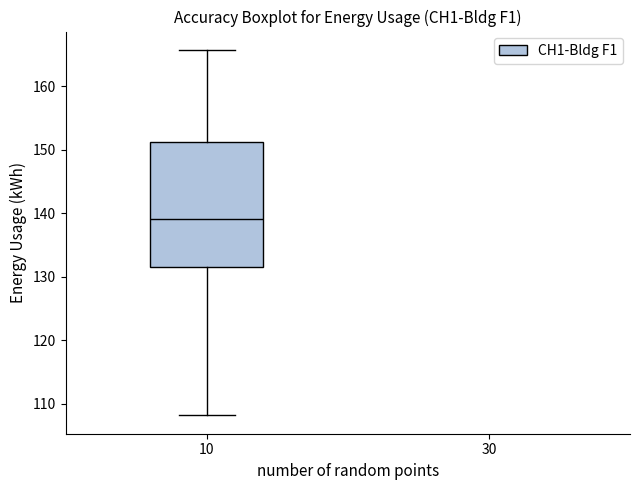

Where does the upper whisker of the box at x = 10 end on the y-axis? The values are not printed on the chart, so give them approximately, as read against the axis.

166